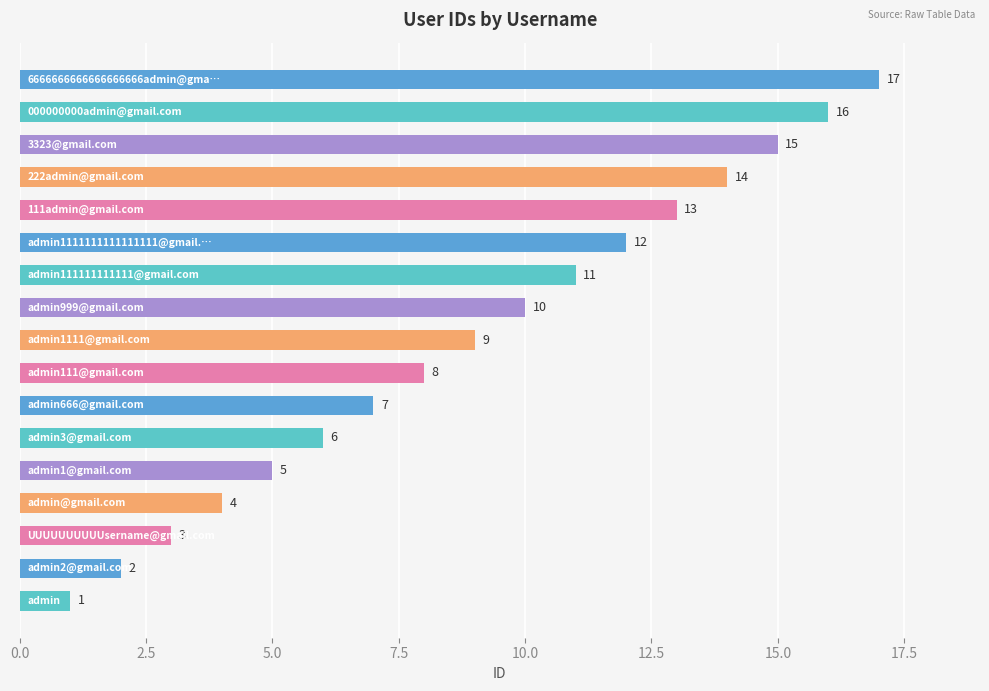

What is the difference between the maximum and second lowest values?

15